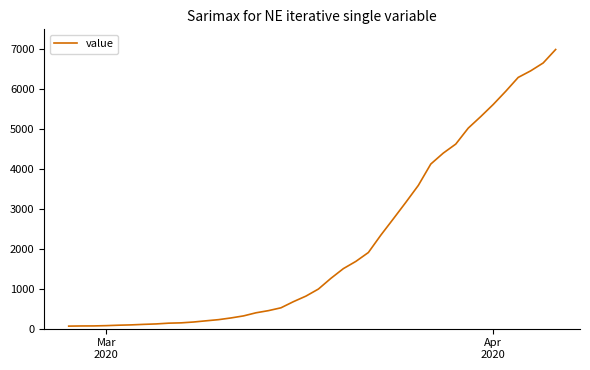

What is the maximum value shown in the chart?

6995